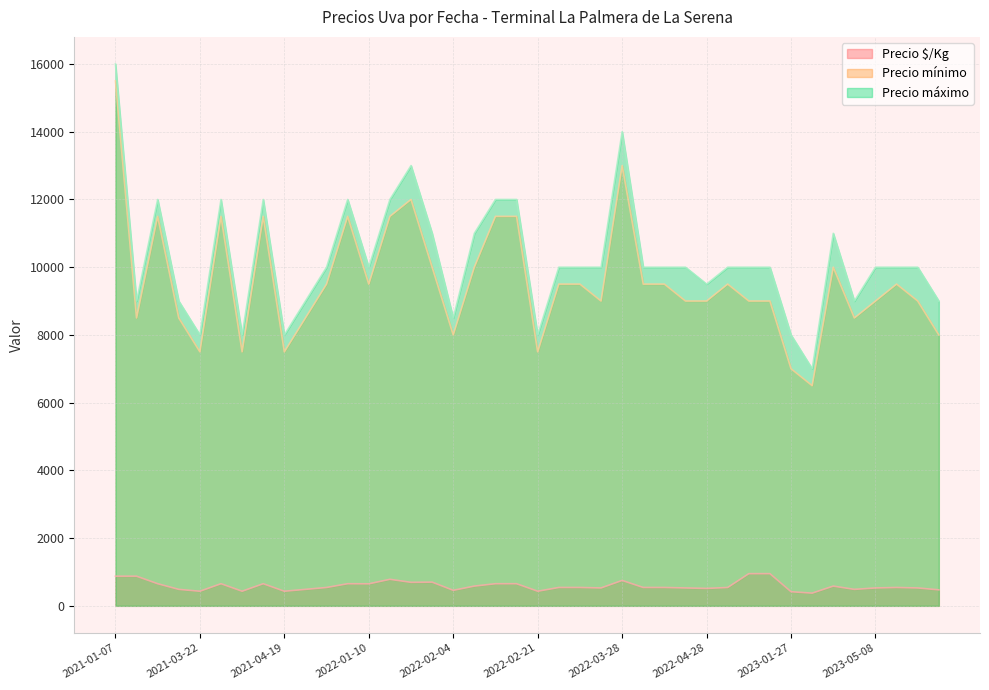

Rank the series at 2023-05-08 from lowest to highest value.

Precio $/Kg, Precio mínimo, Precio máximo